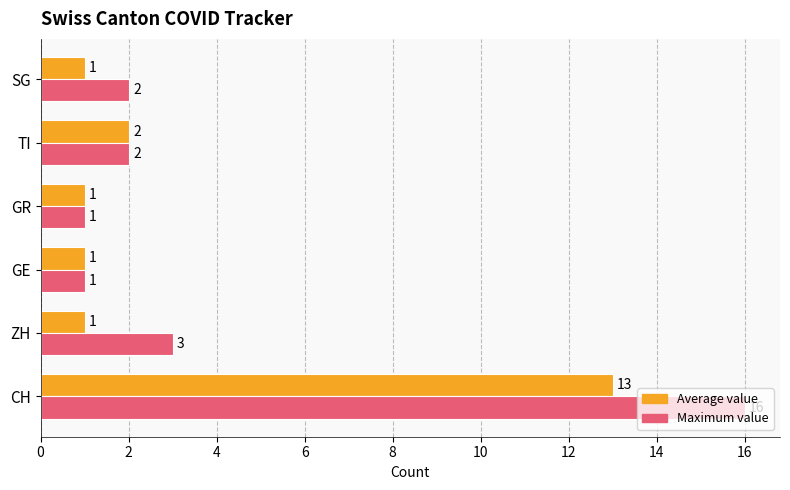

At which label is Maximum value closest to 8?

ZH